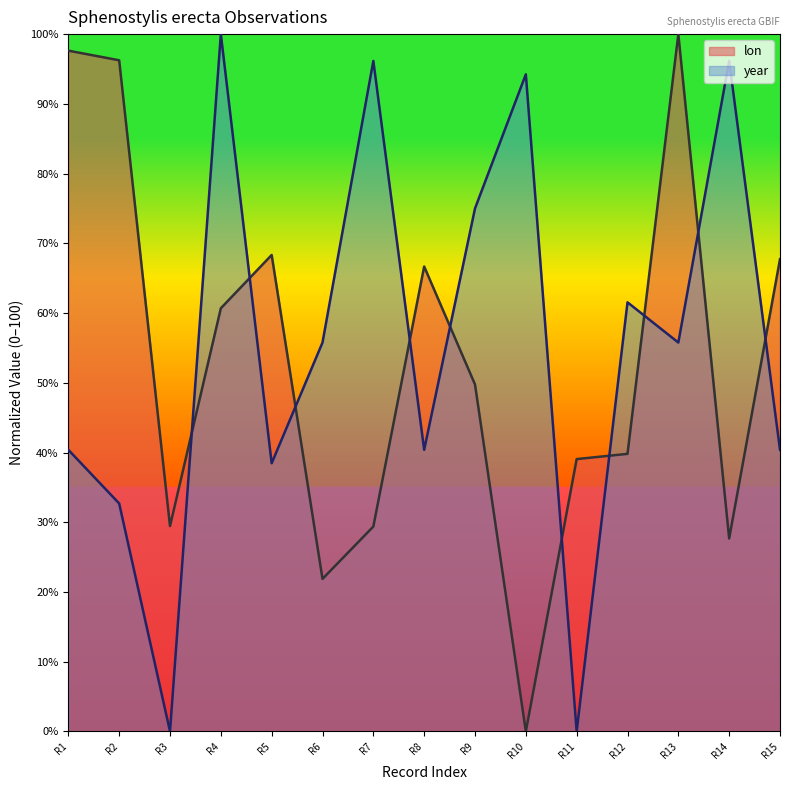

The lon series shows 25.4 at R8. True or false?

False